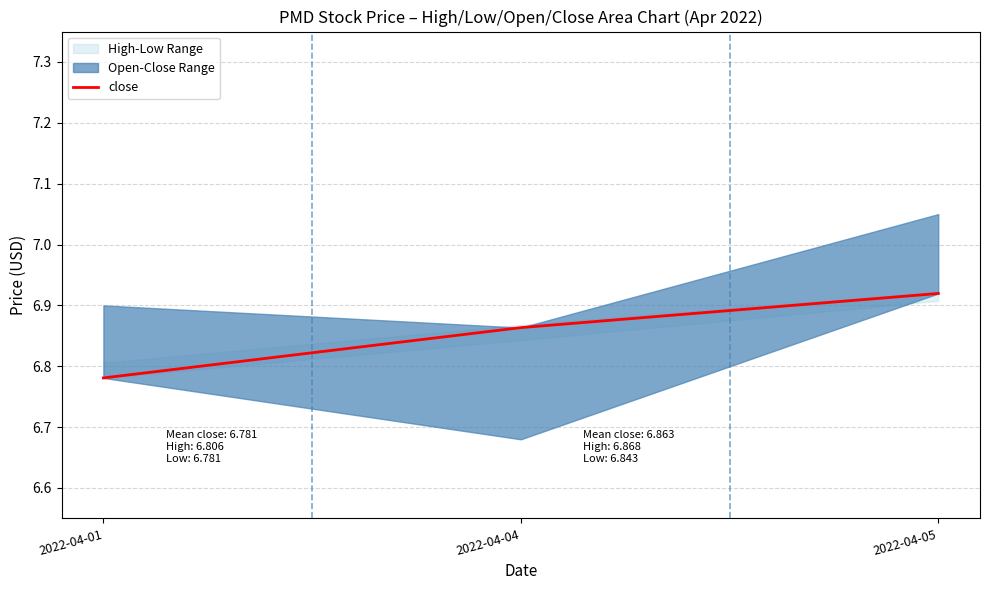

Does the chart display data point markers on the line(s)?

No